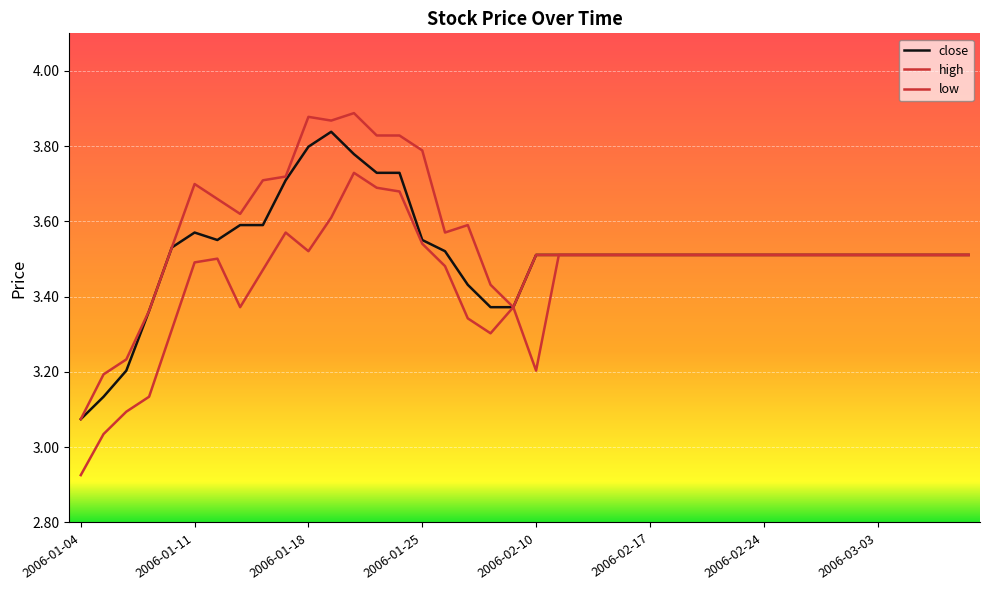

How many lines are shown in the chart?

3